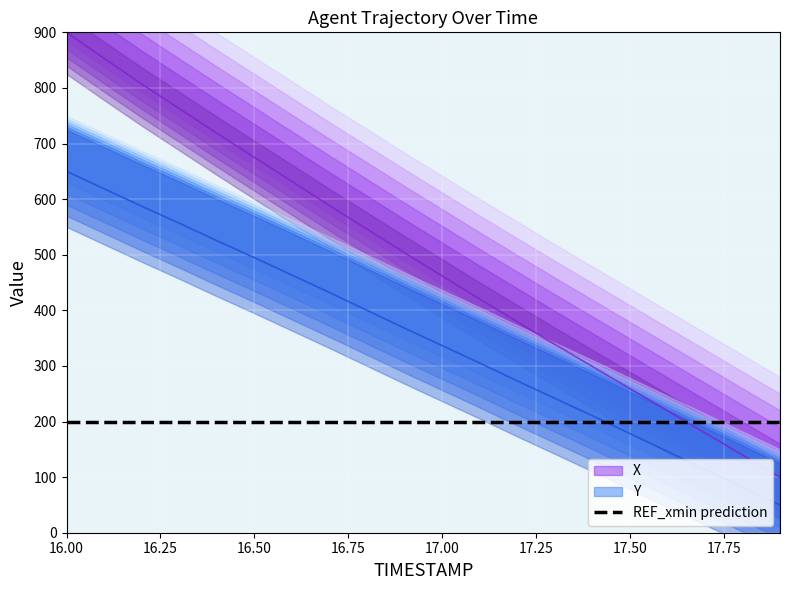

What is the maximum value for Y?

650.0